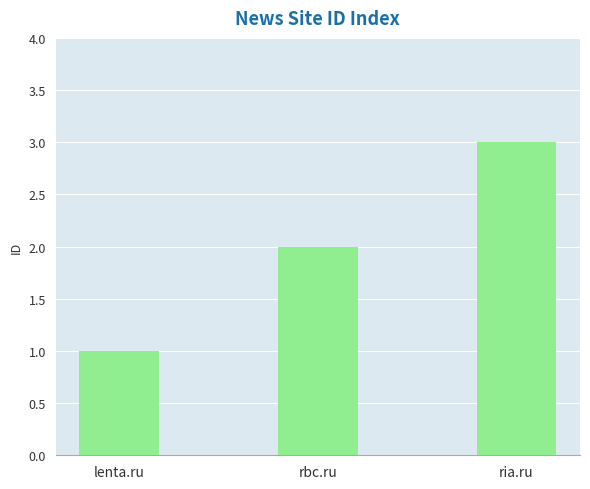

Reading left to right, list all the values displayed in this chart.

1	2	3